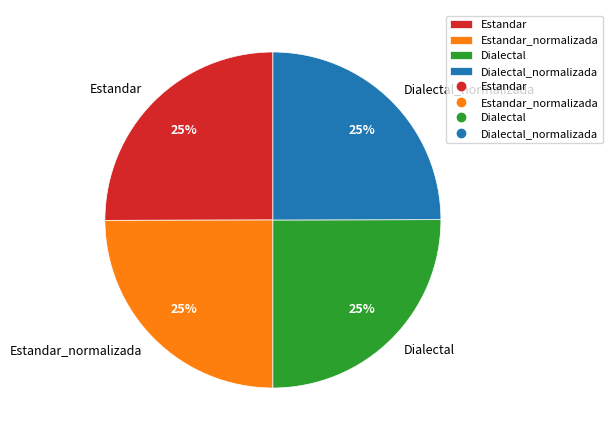

True or false: Dialectal_normalizada accounts for 25% of the total.

True